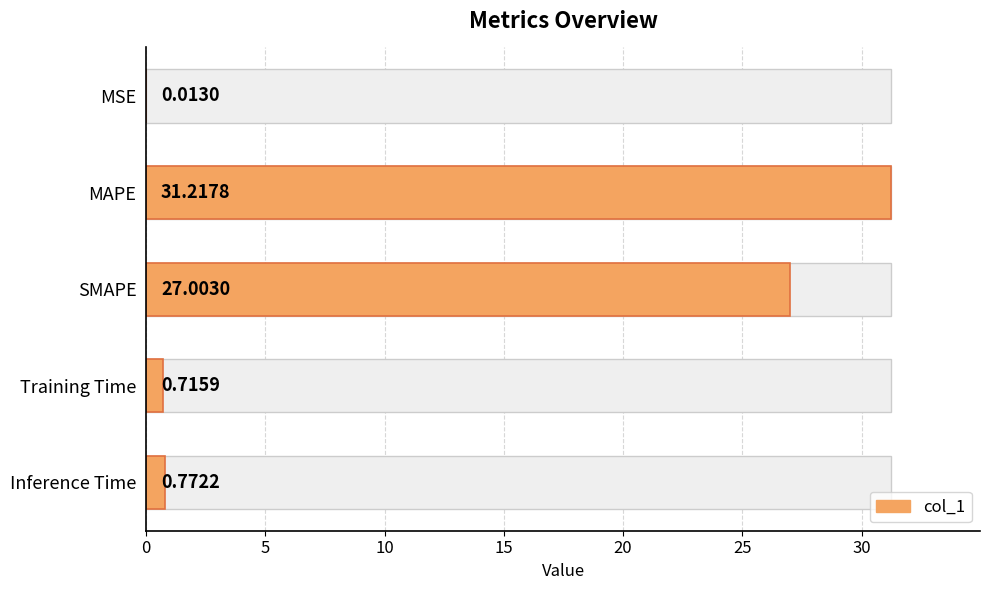

Is it true that the value at Inference Time is 1.1?

False